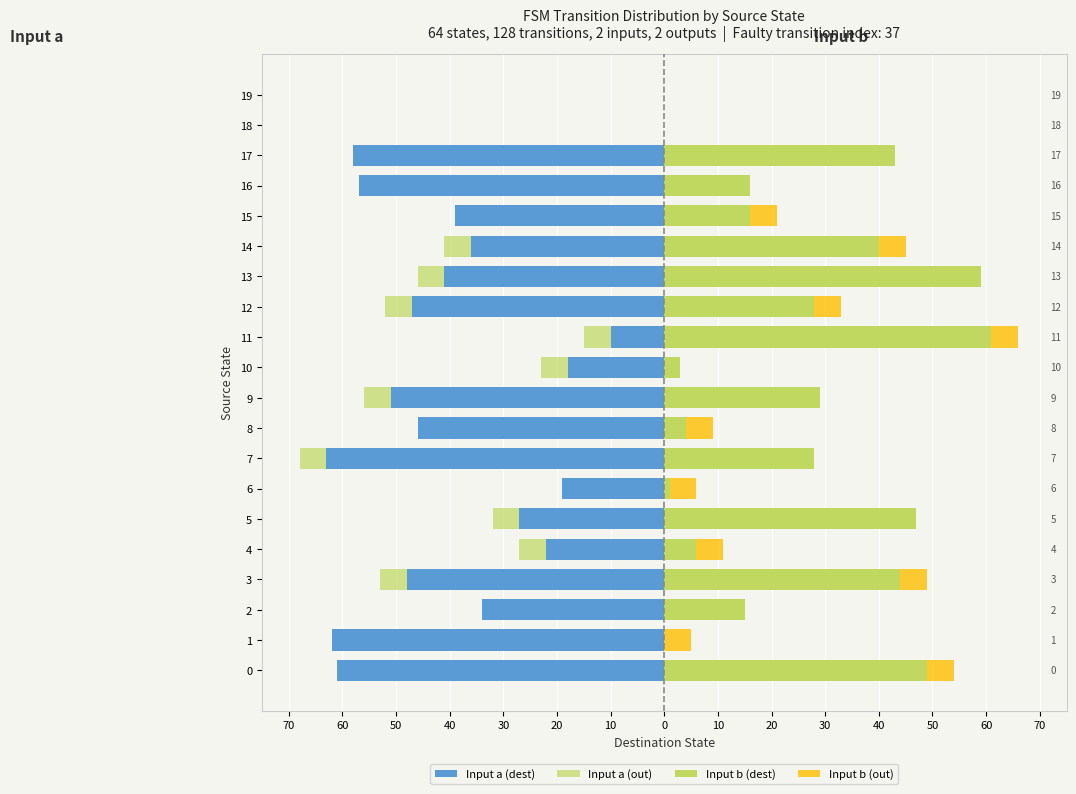

How many groups of bars are there?

20